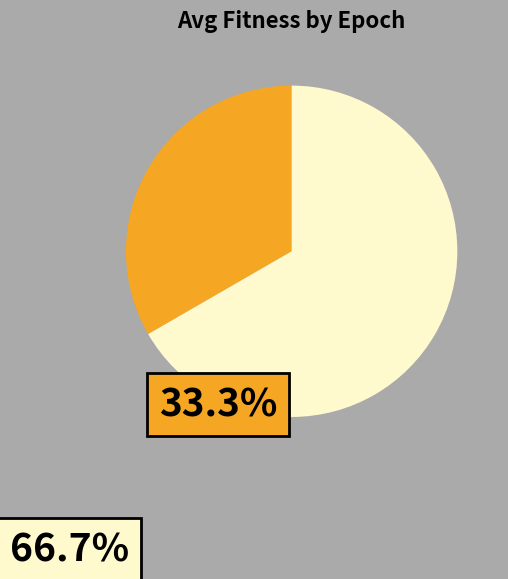

Does any single category account for the majority?

Yes